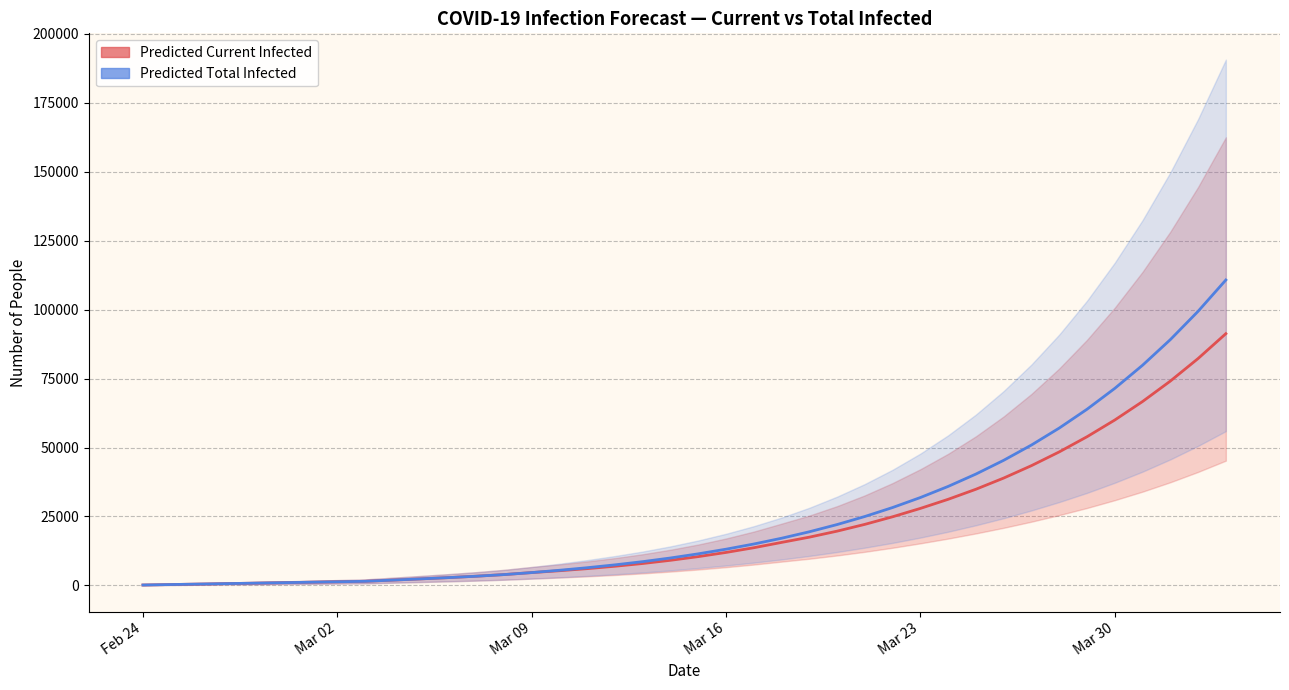

How many values in the Predicted Total Infected (mean) series are below 11468?

20